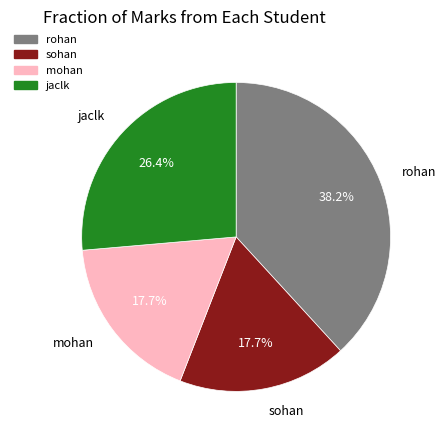

Approximately how many times larger is the value at rohan compared to jaclk?

1.4